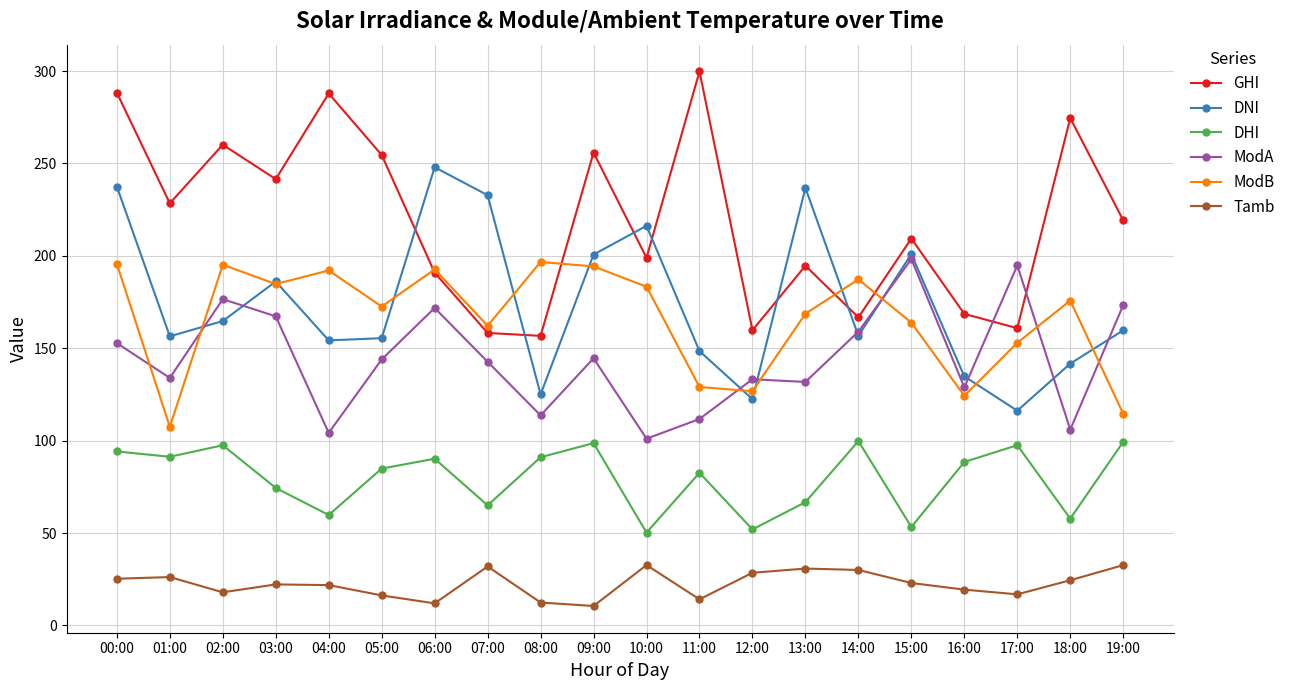

What are all the series names shown in the legend?

GHI, DNI, DHI, ModA, ModB, Tamb